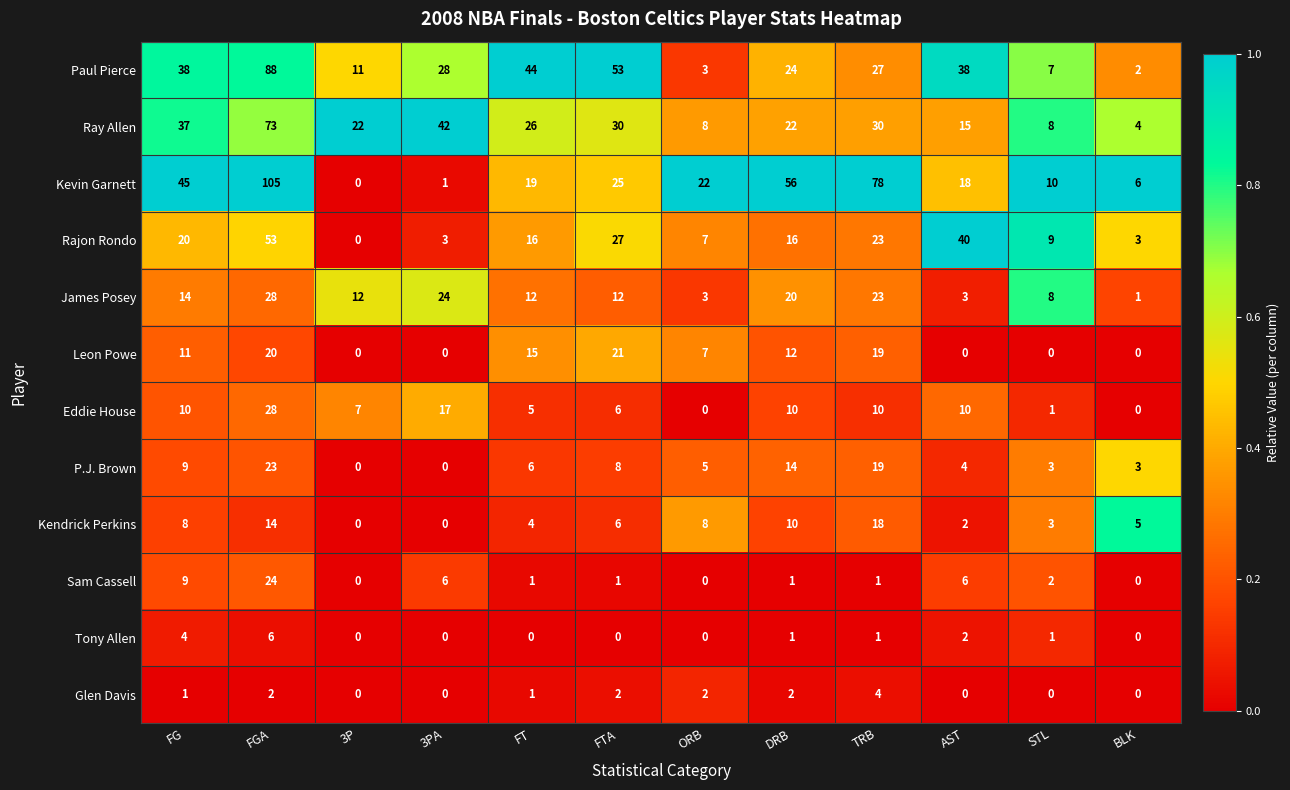

What is the difference between the maximum and minimum values in the Sam Cassell series?

24